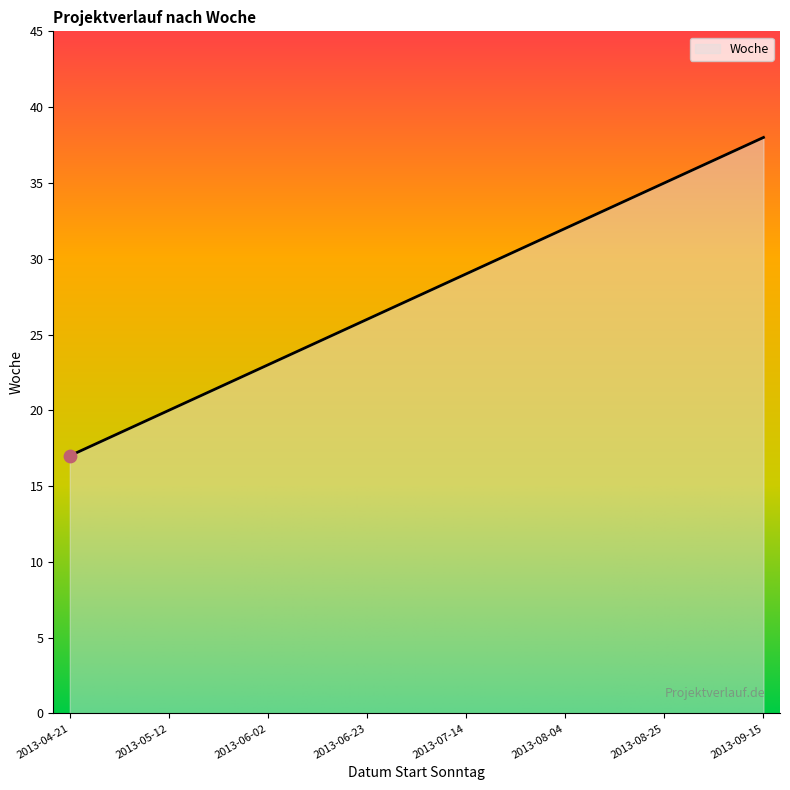

What is the greatest value displayed?

38